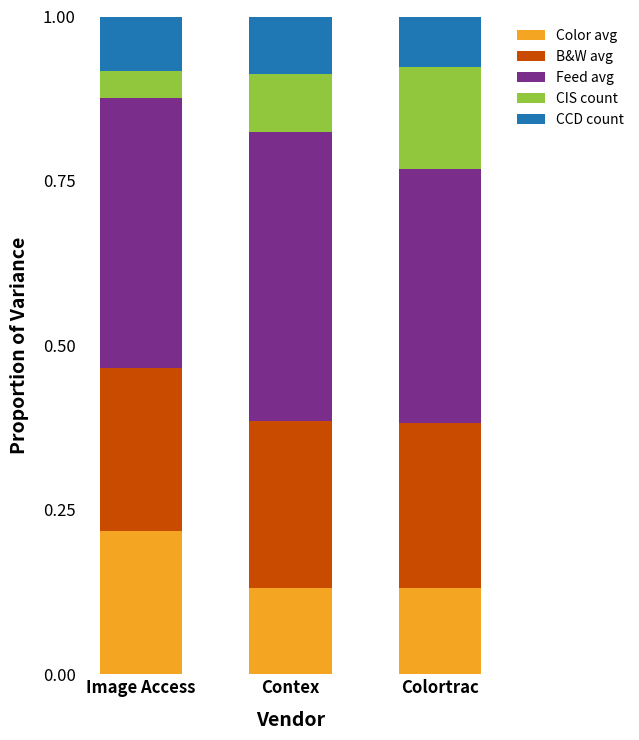

What are all the series names shown in the legend?

Color avg, B&W avg, Feed avg, CIS count, CCD count